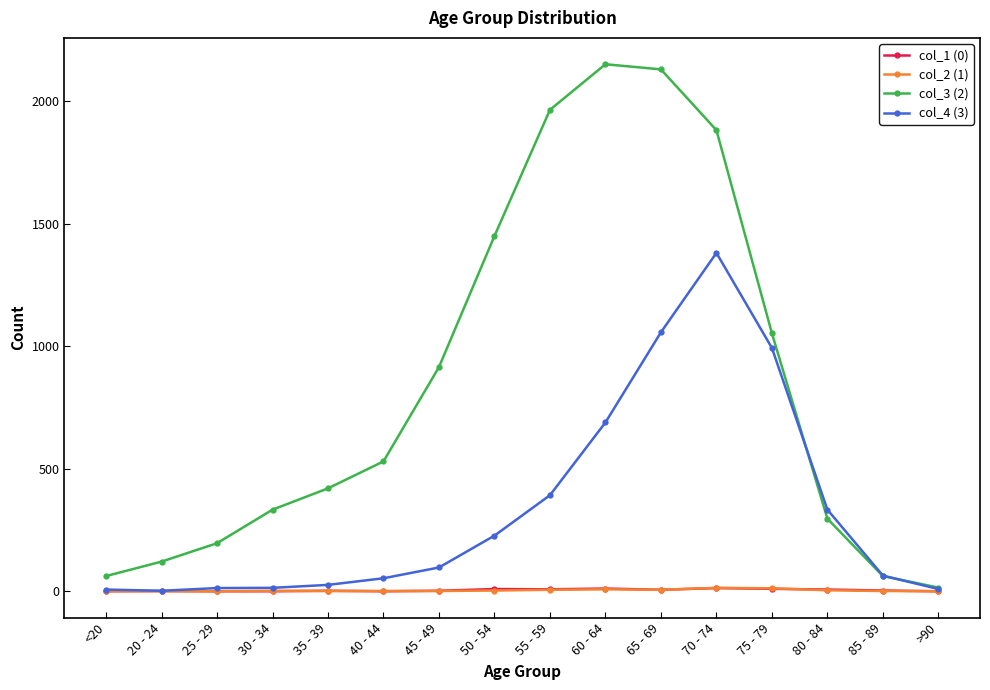

Which series has the largest range (max minus min)?

col_3 (2)